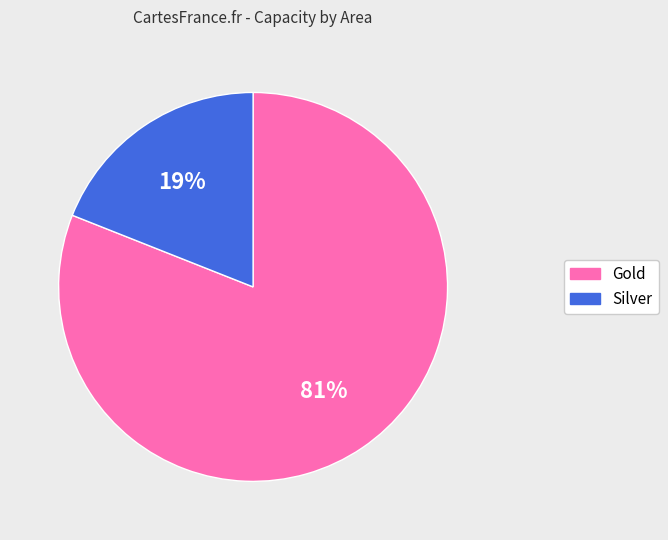

Rank the categories by value from lowest to highest.

Silver, Gold